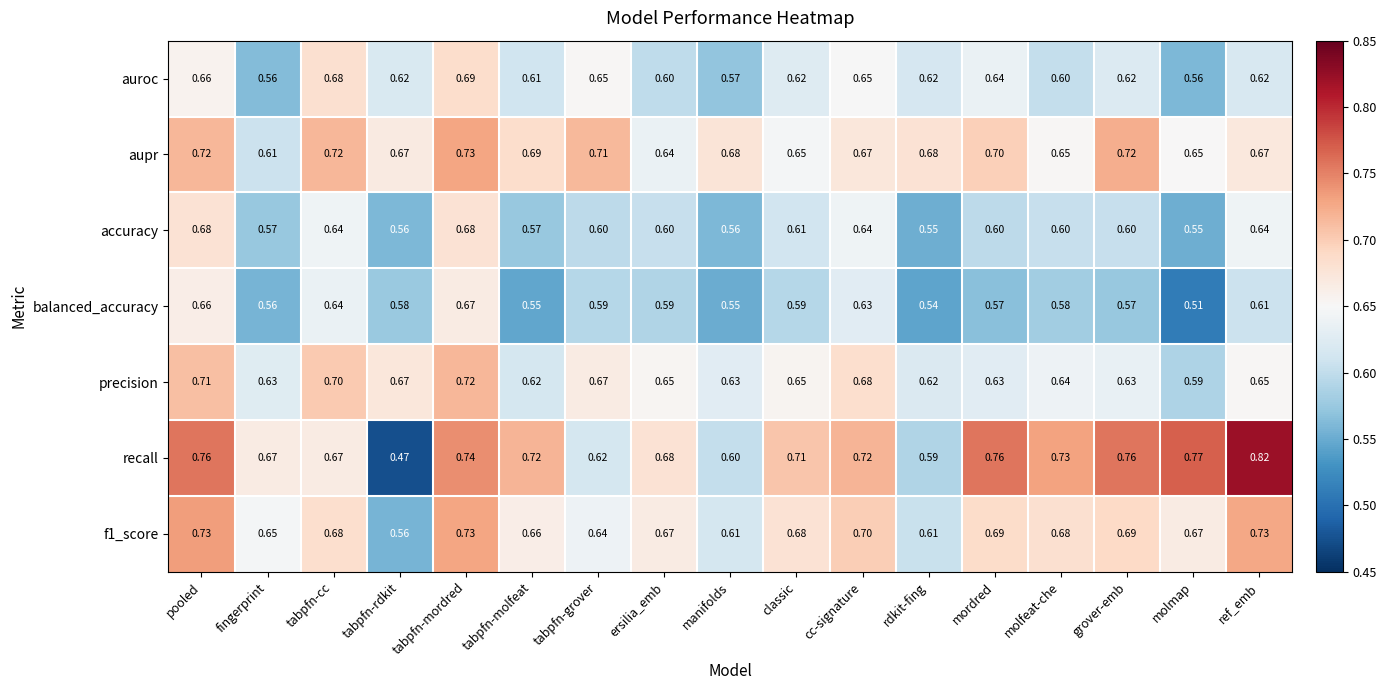

At which category does the chart reach its minimum across all series?

tabpfn-rdkit